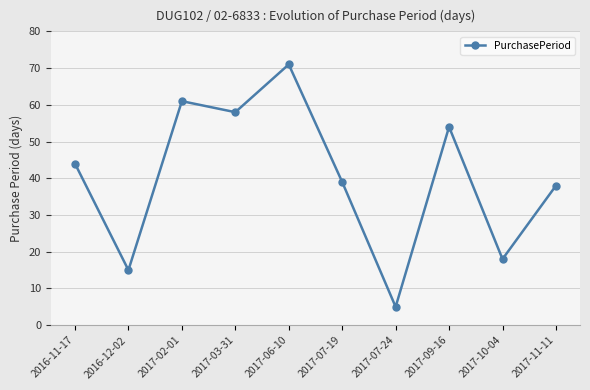

Rank the categories by value from highest to lowest.

2017-06-10, 2017-02-01, 2017-03-31, 2017-09-16, 2016-11-17, 2017-07-19, 2017-11-11, 2017-10-04, 2016-12-02, 2017-07-24